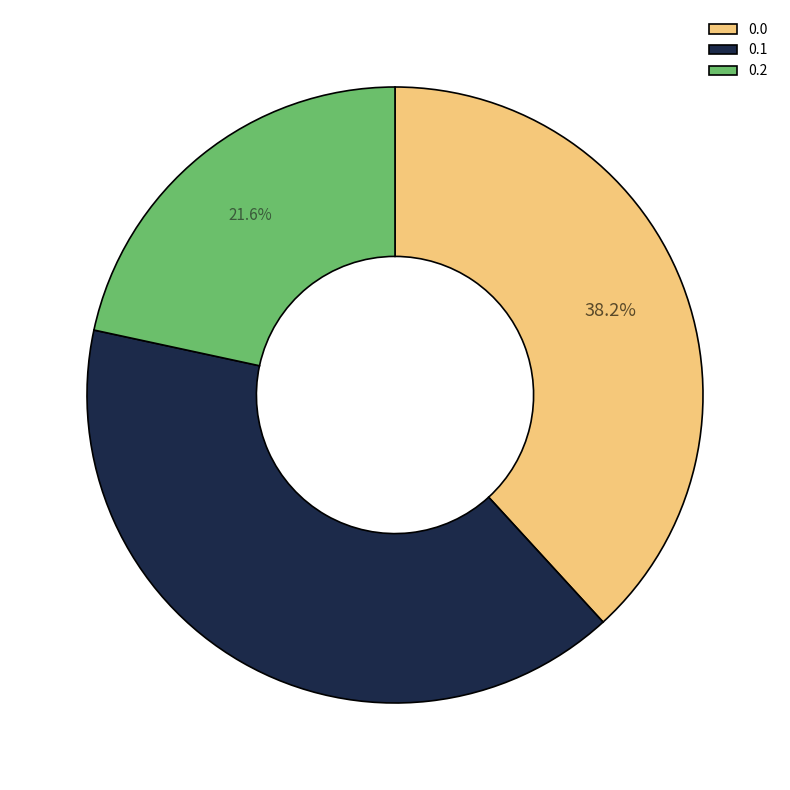

Rank the categories by value from highest to lowest.

0.1, 0.0, 0.2